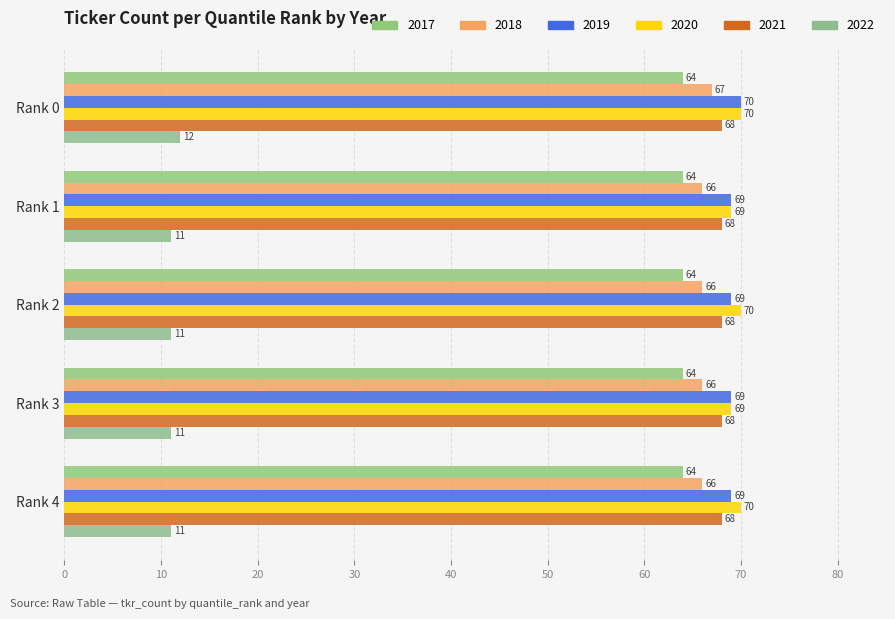

Which category has the lowest value in the 2020 series?

Rank 1